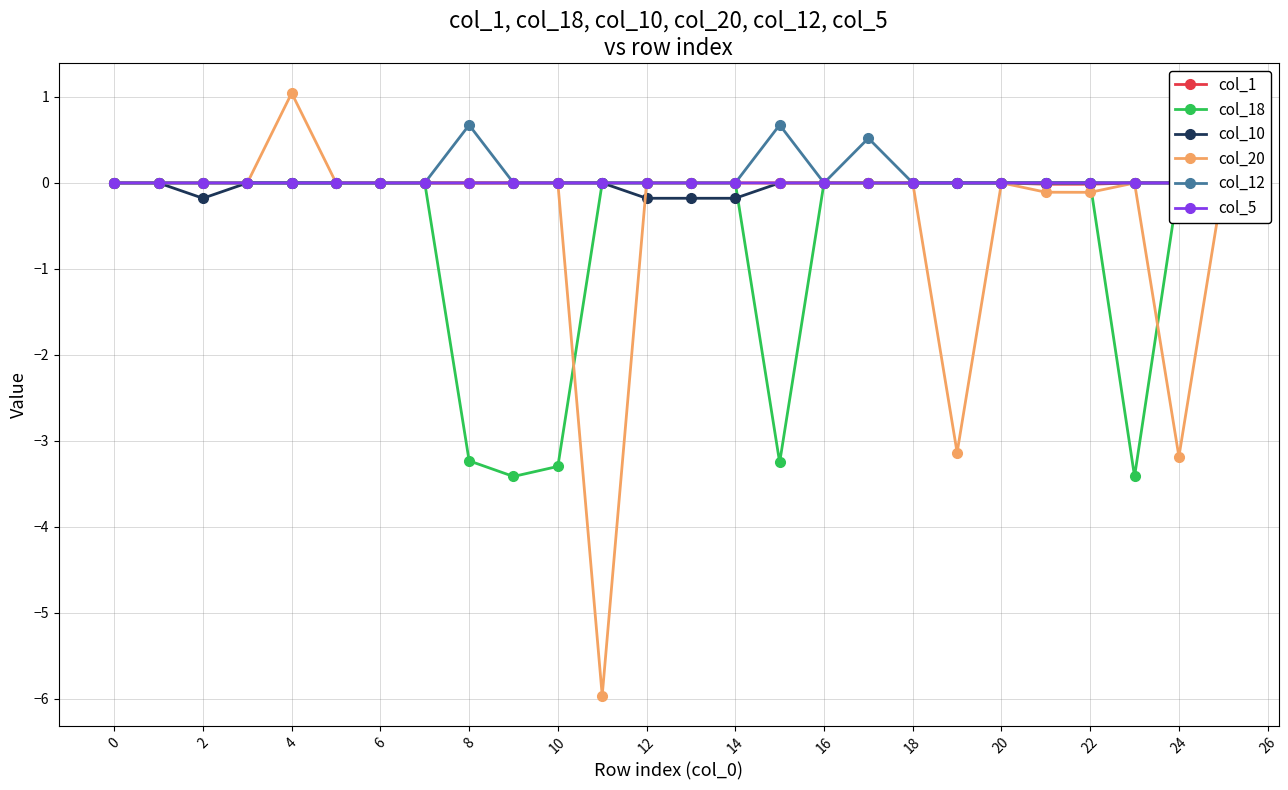

True or false: col_20 has a value of 4.3 at 0.

False